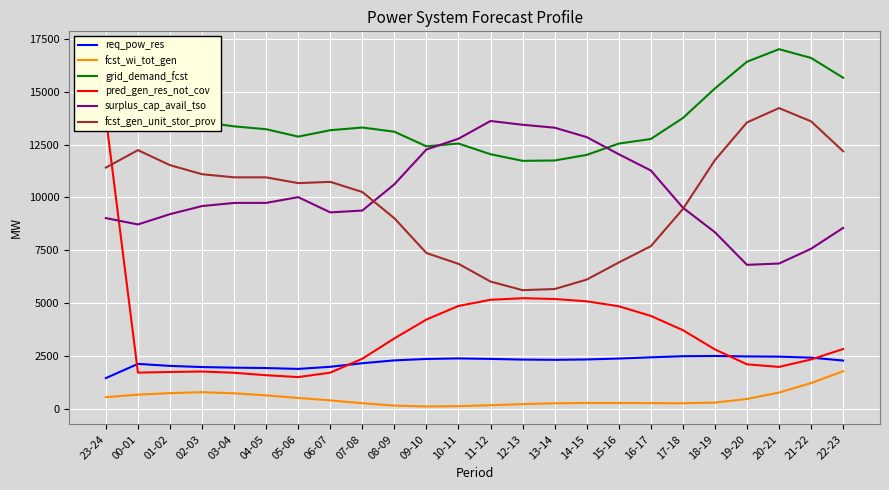

How many data points in surplus_cap_avail_tso are less than 9740?

12